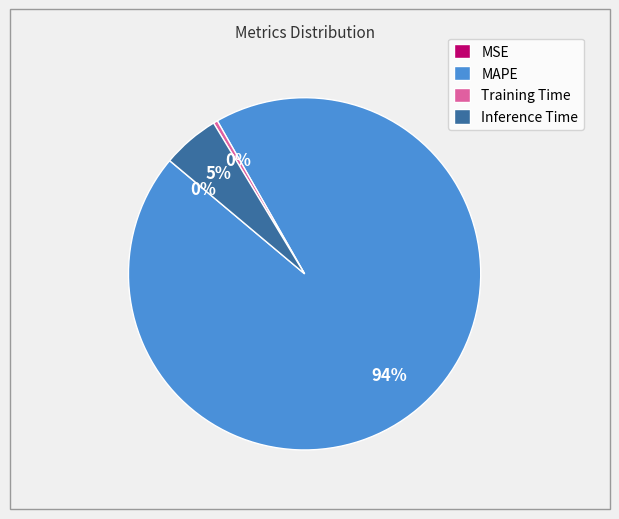

Which slice is the largest?

MAPE